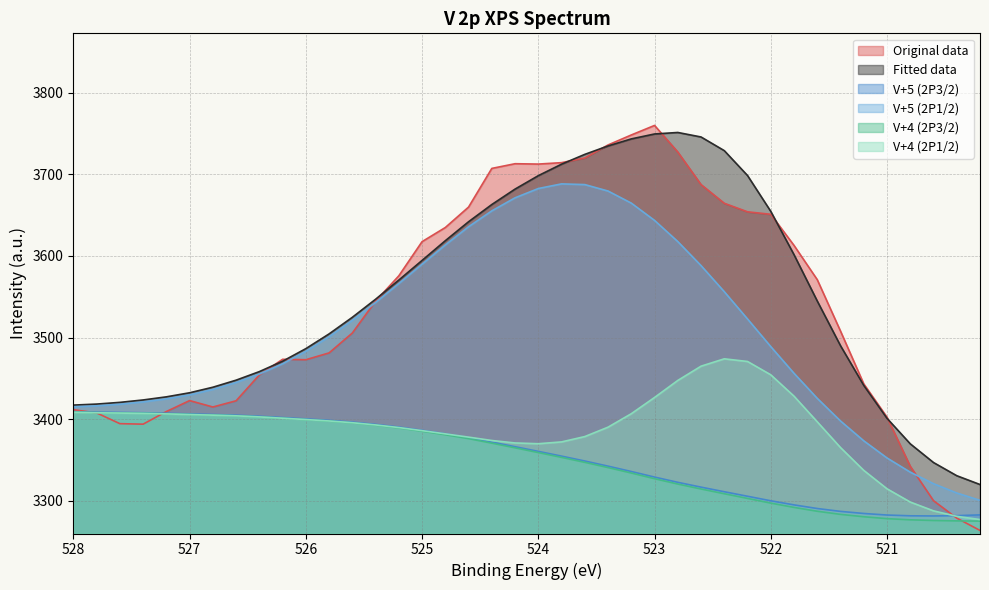

How many values in the V+5 (2P1/2) series exceed 3488?

20